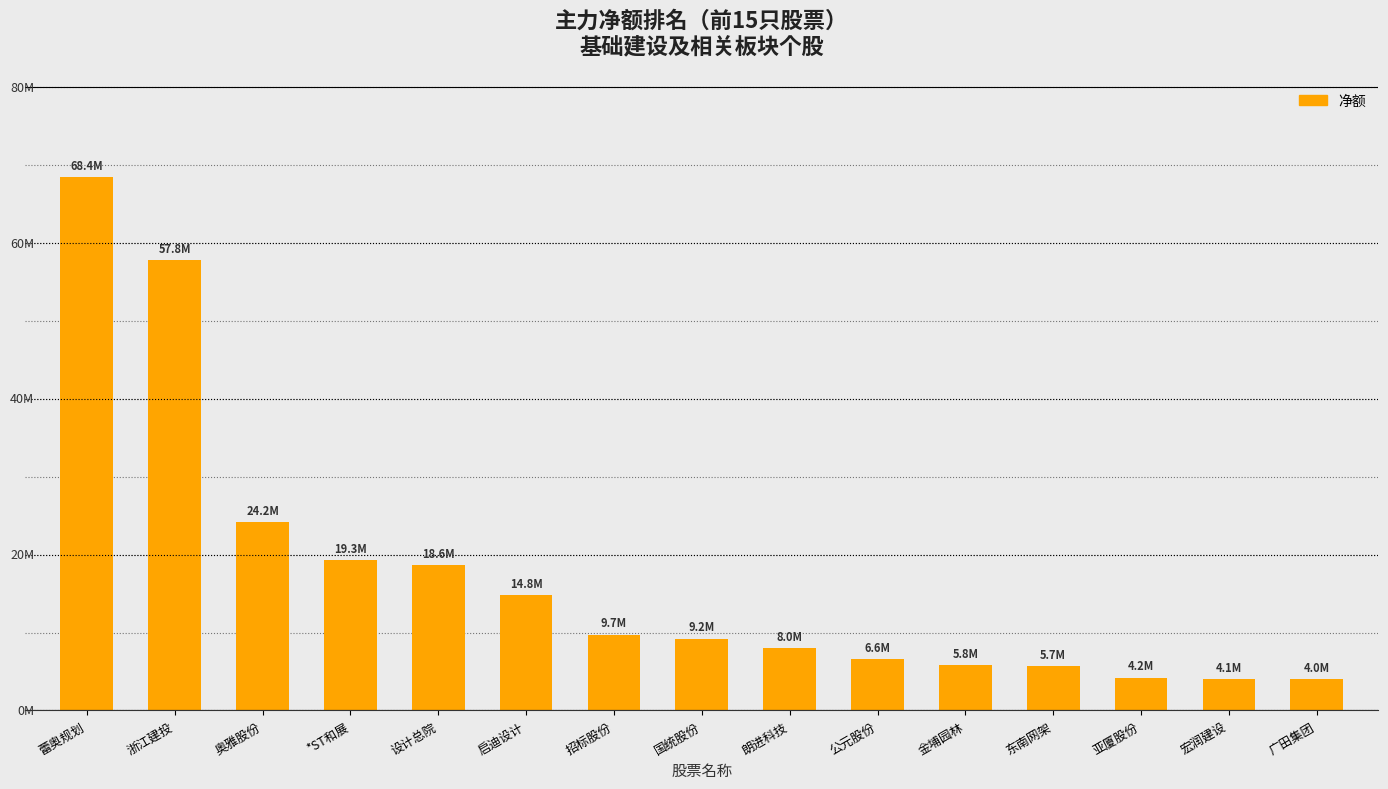

Where is the data nearest to the value 36208711?

奥雅股份